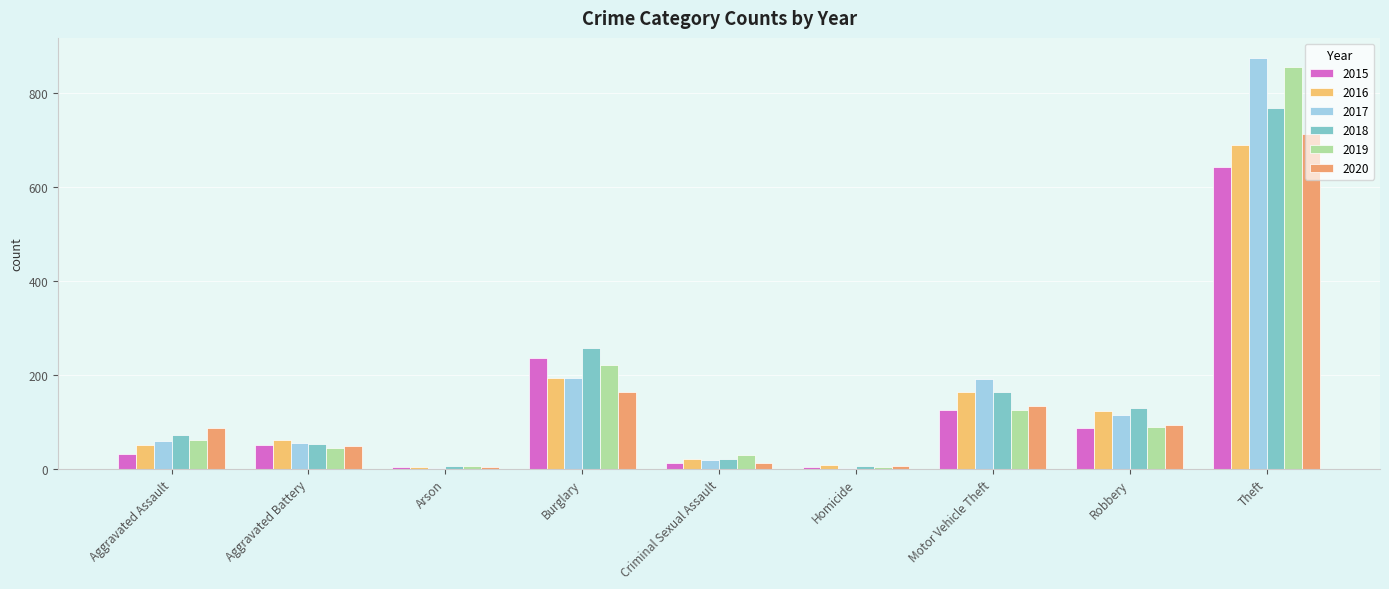

What are all the series names shown in the legend?

2015, 2016, 2017, 2018, 2019, 2020